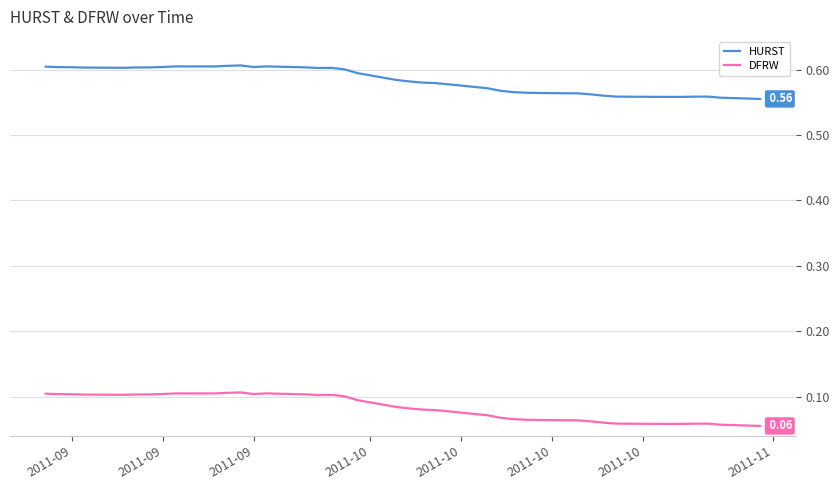

What is the sum of all DFRW values?

3.3